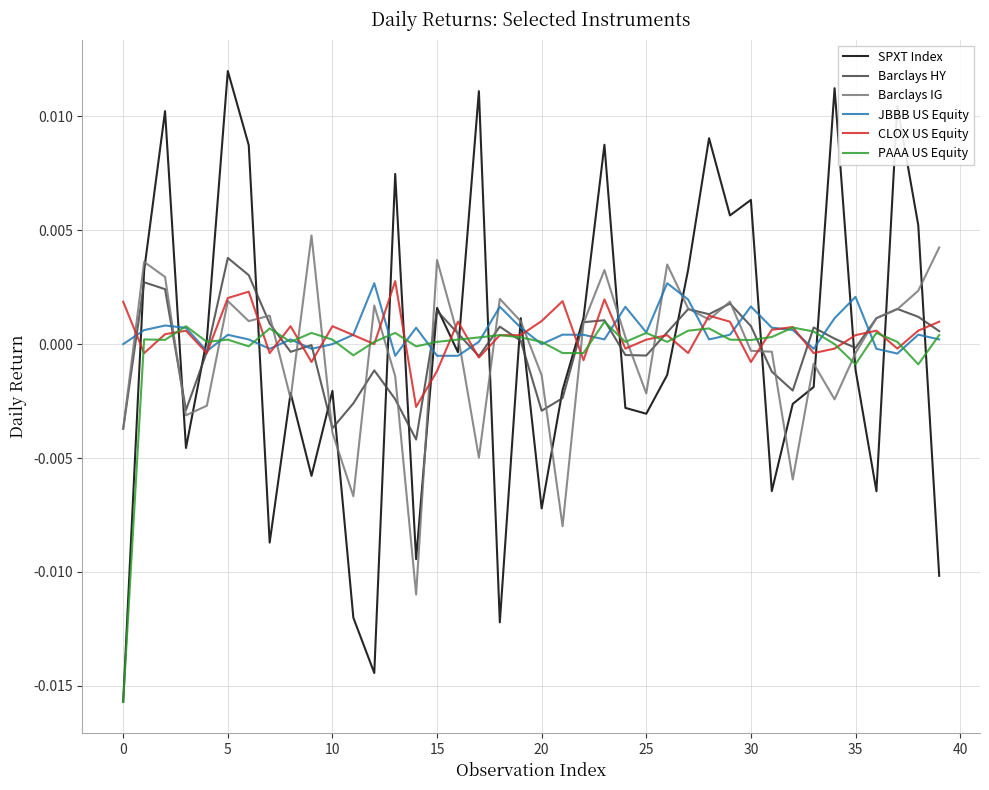

Which series has the widest spread of values?

SPXT Index